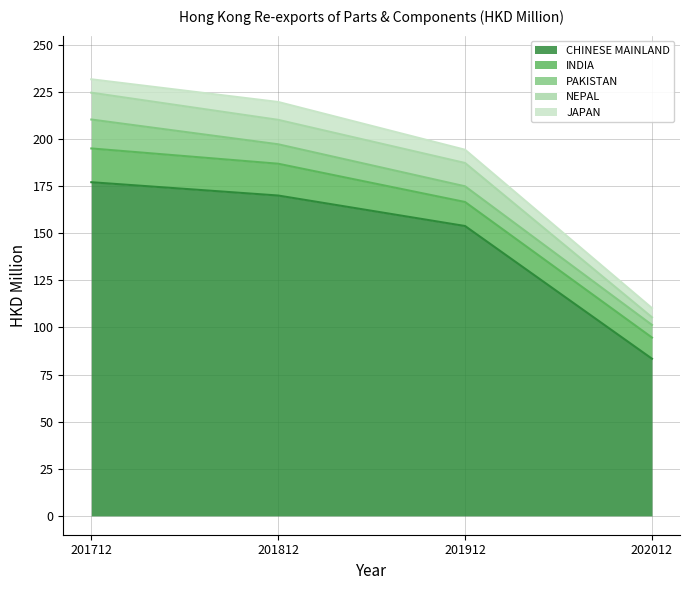

True or false: PAKISTAN has a value of 6.7 at 202012.

True